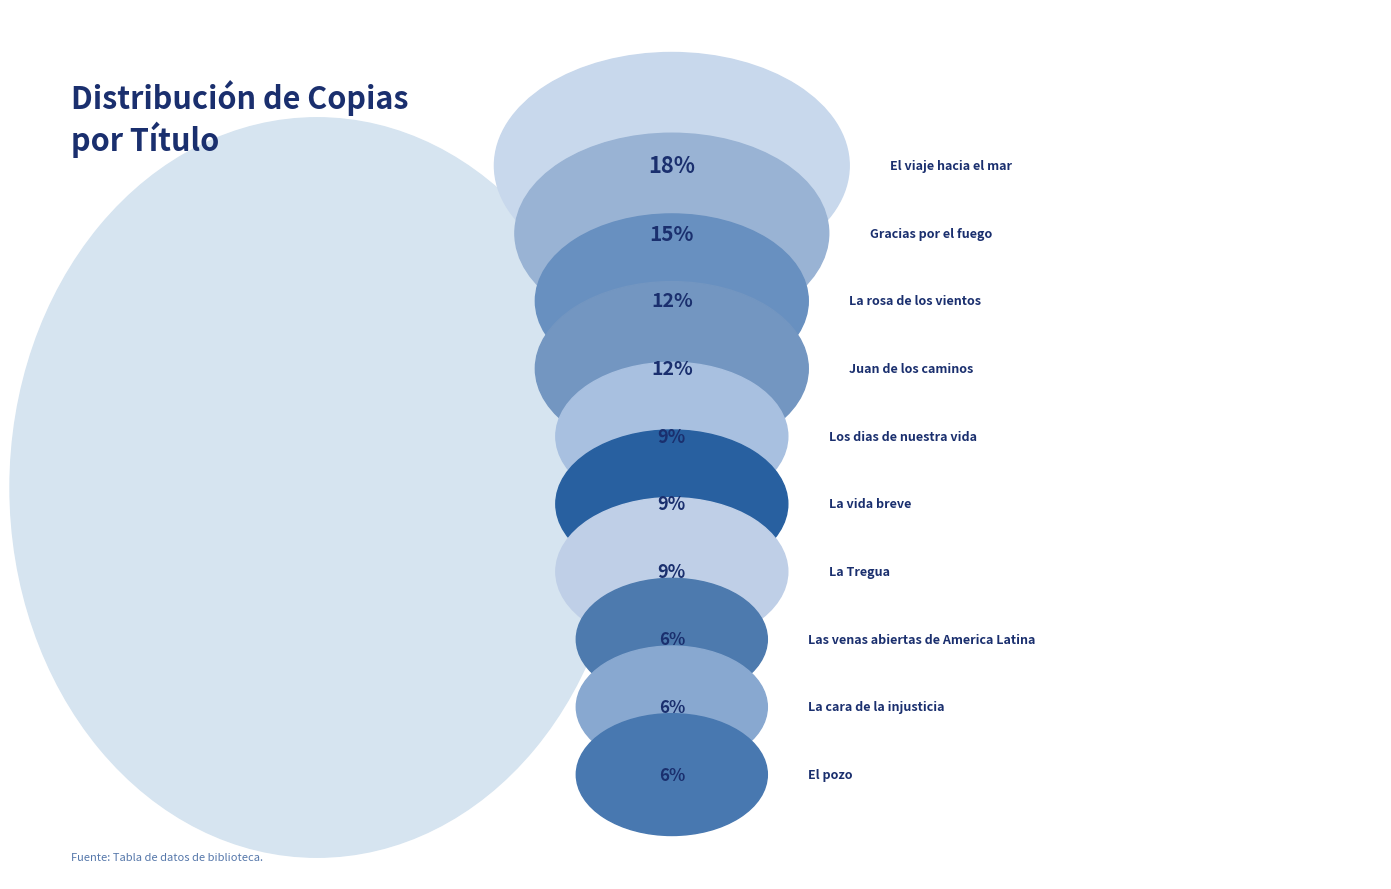

The Los dias de nuestra vida slice represents 9% of the pie. True or false?

True